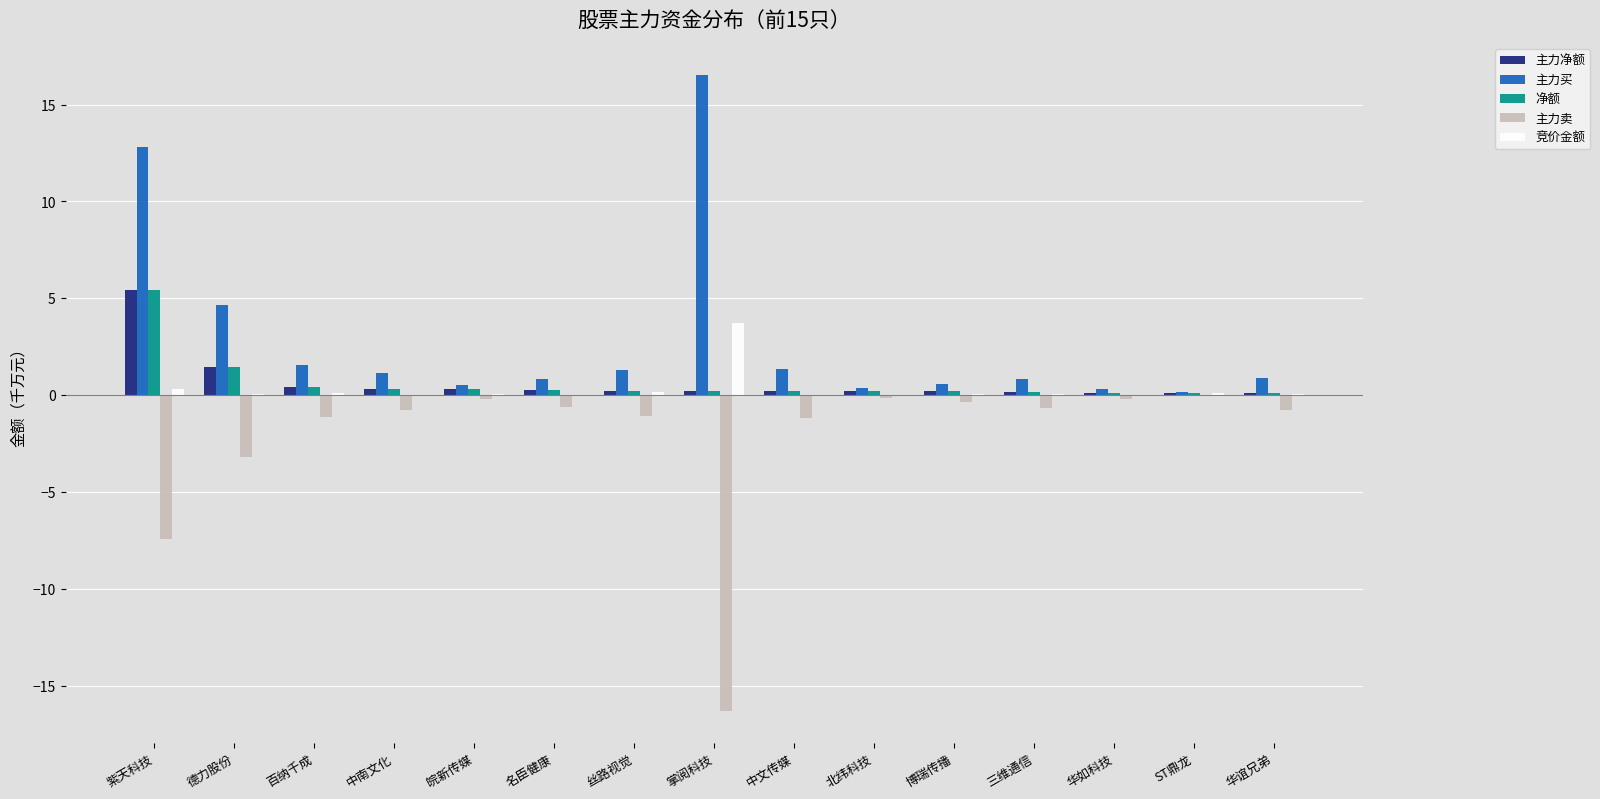

At which label does 净额 reach its peak?

紫天科技